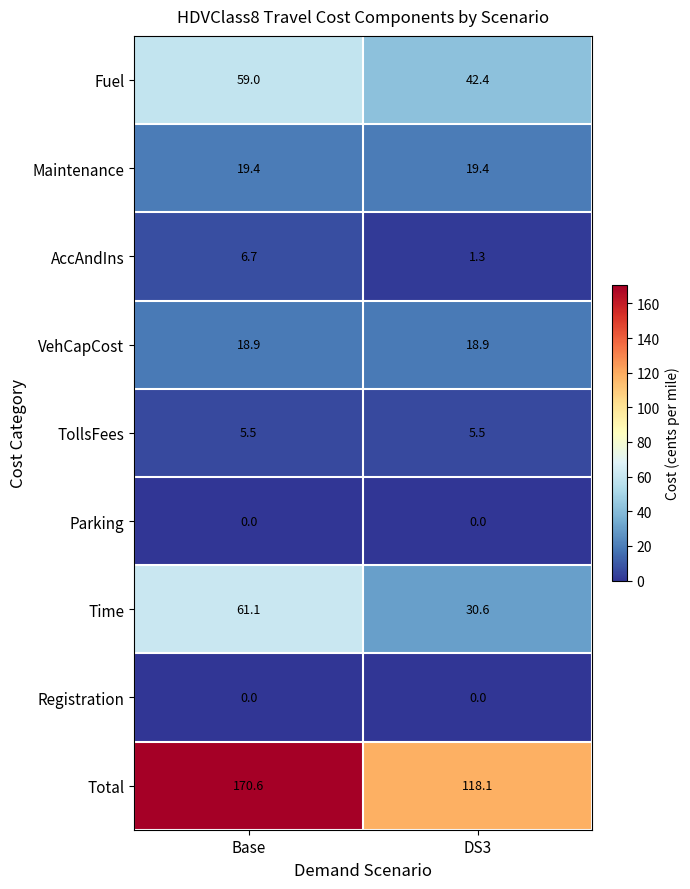

Which series has the largest range (max minus min)?

Total